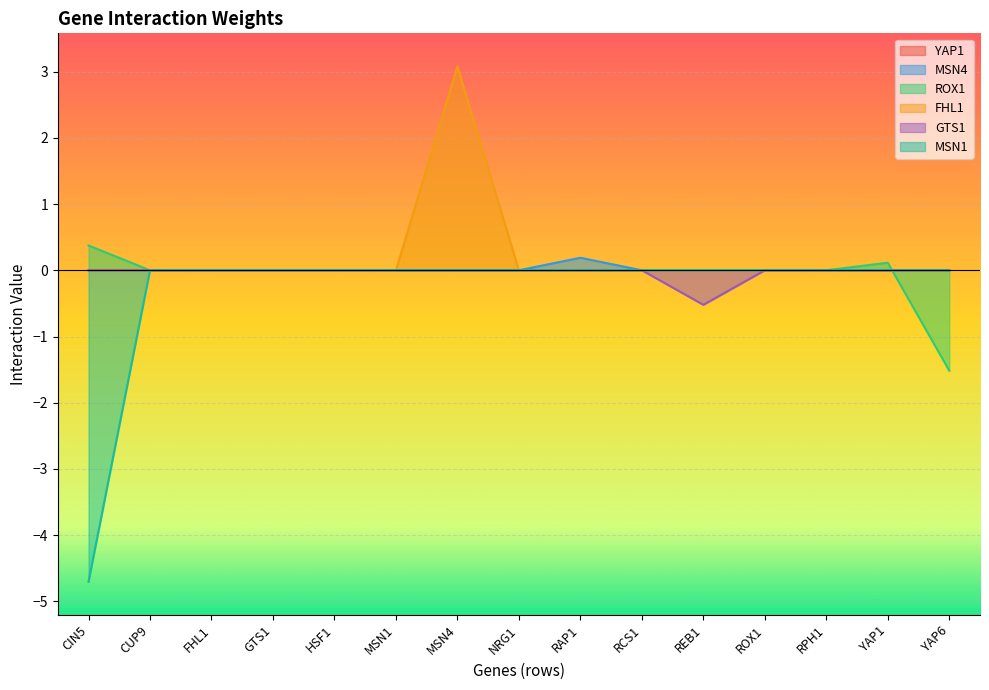

Reading left to right, list all the values displayed in this chart.

MSN4: 0.0	0.0	0.0	0.0	0.0	0.0	0.0	0.0	0.2	0.0	0.0	0.0	0.0	0.0	0.0
ROX1: 0.4	0.0	0.0	0.0	0.0	0.0	0.0	0.0	0.0	0.0	0.0	0.0	0.0	0.1	-1.5
FHL1: 0.0	0.0	0.0	0.0	0.0	0.0	3.1	0.0	0.0	0.0	0.0	0.0	0.0	0.0	0.0
GTS1: 0.0	0.0	0.0	0.0	0.0	0.0	0.0	0.0	0.0	0.0	-0.5	0.0	0.0	0.0	0.0
MSN1: -4.7	0.0	0.0	0.0	0.0	0.0	0.0	0.0	0.0	0.0	0.0	0.0	0.0	0.0	0.0